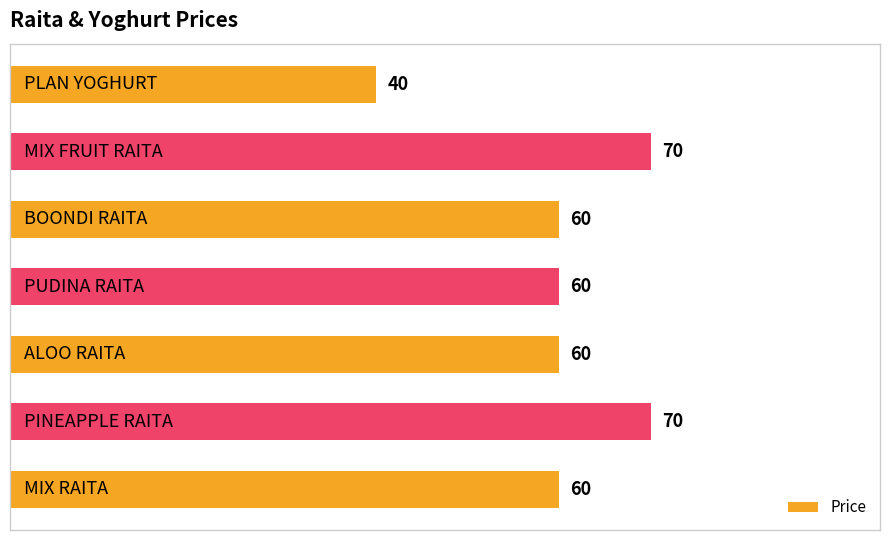

How many values are between 60 and 70?

6